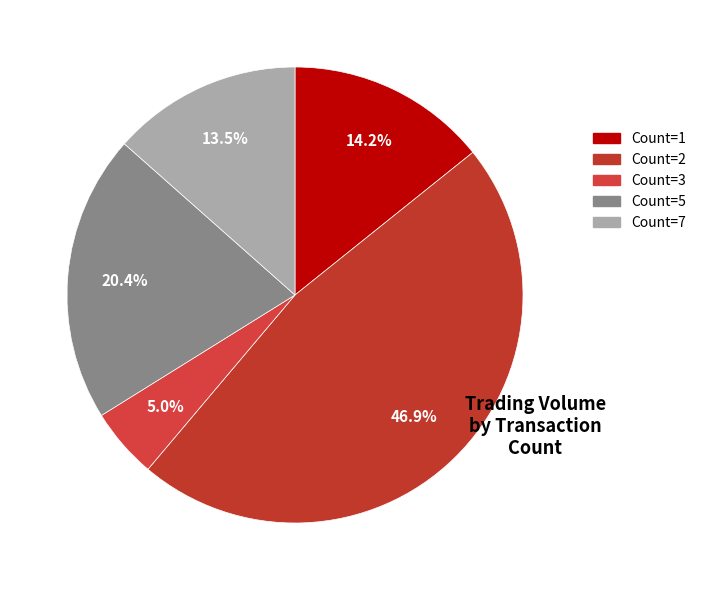

How many segments does this pie chart have?

5